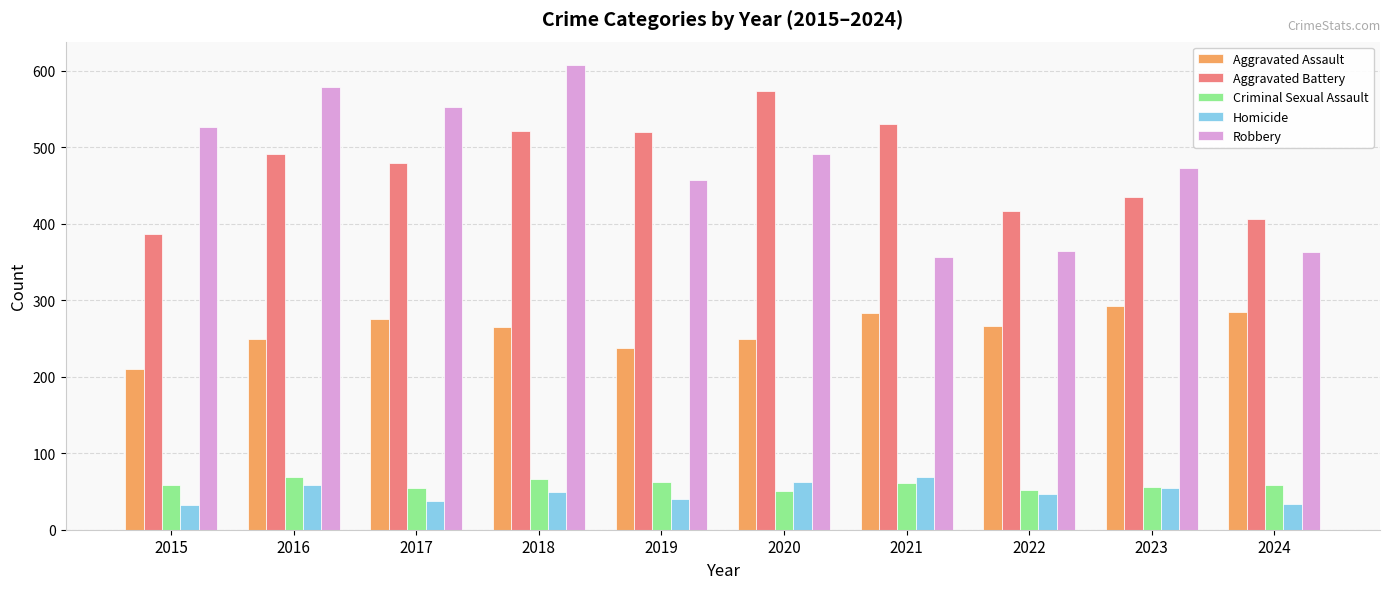

How many bars are there in each group?

5